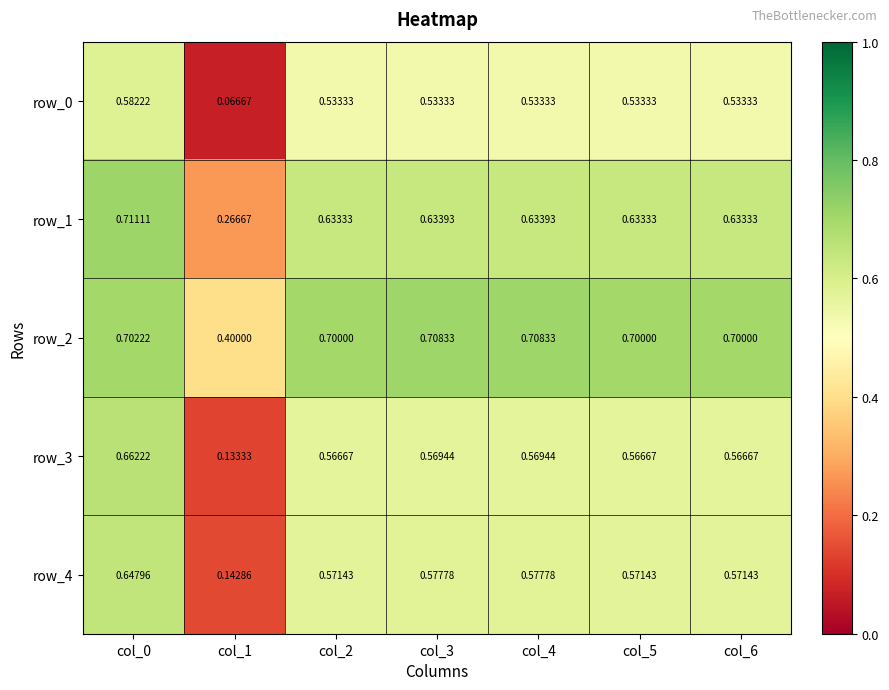

At how many categories does at least one series exceed 0?

7